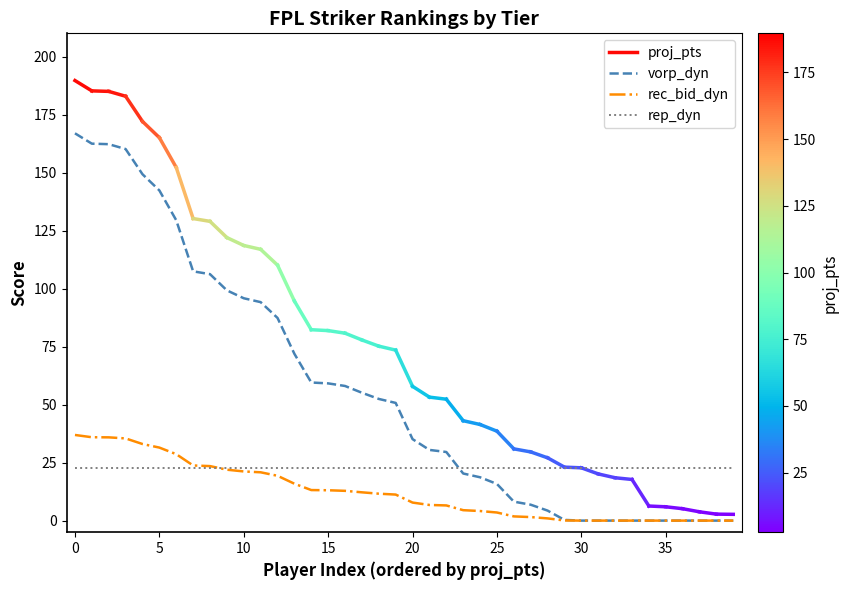

How many times do vorp_dyn and rep_dyn cross each other?

1